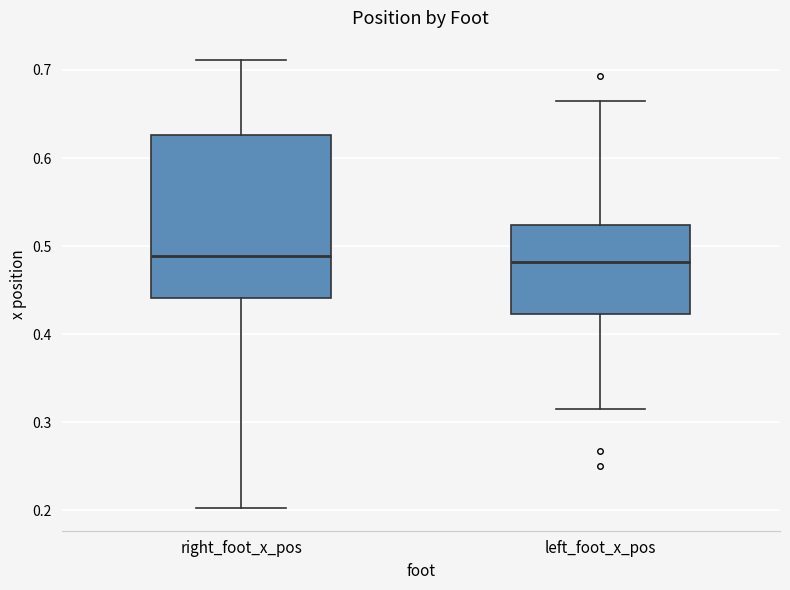

Reading left to right, read every box against the y-axis: the position of its median line, the range the box covers, and the ends of its whiskers. The values are not printed on the chart, so give them approximately, as read against the axis.

right_foot_x_pos: median 0.49, box 0.44 to 0.63, whiskers 0.20 to 0.71
left_foot_x_pos: median 0.48, box 0.42 to 0.52, whiskers 0.32 to 0.66